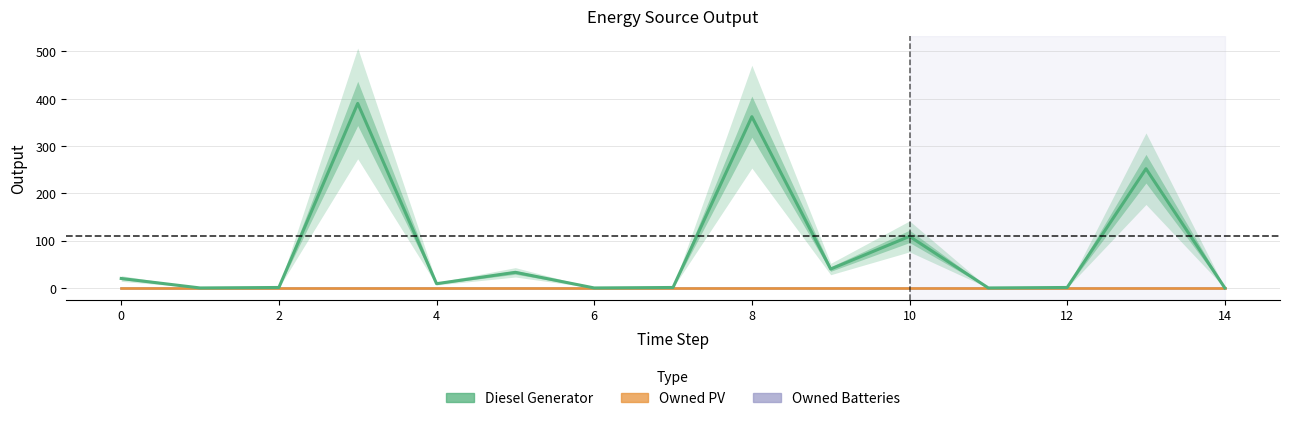

Which series changed the most between 0 and 4?

Diesel Generator